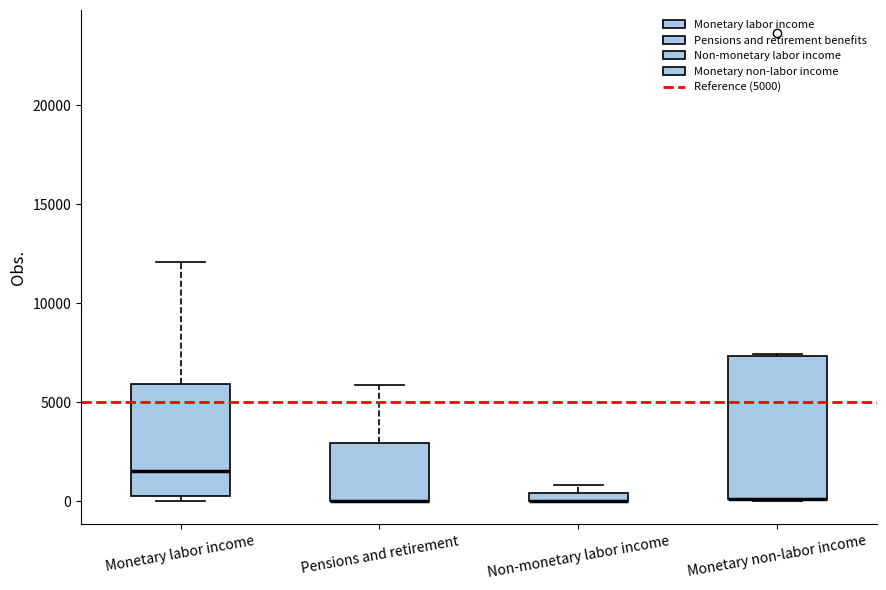

Where is the upper edge of the box for Monetary non-labor income on the y-axis? The values are not printed on the chart, so give them approximately, as read against the axis.

7500